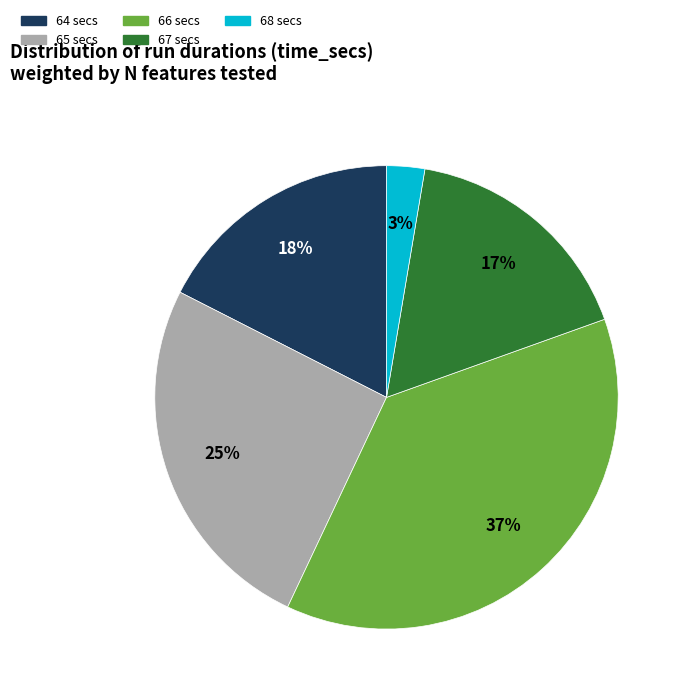

How many slices are in this pie chart?

5